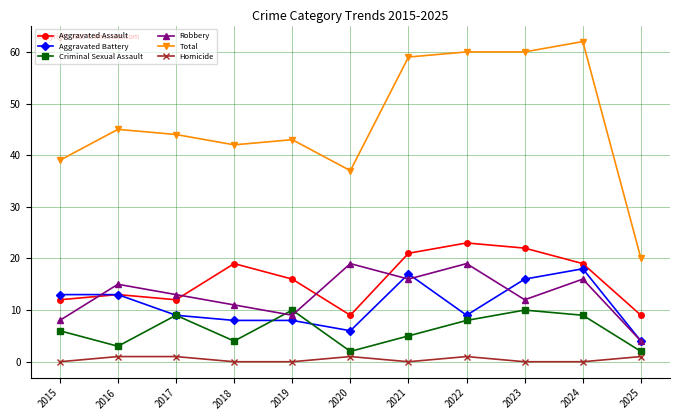

How many interior local valleys does the Criminal Sexual Assault series have?

3